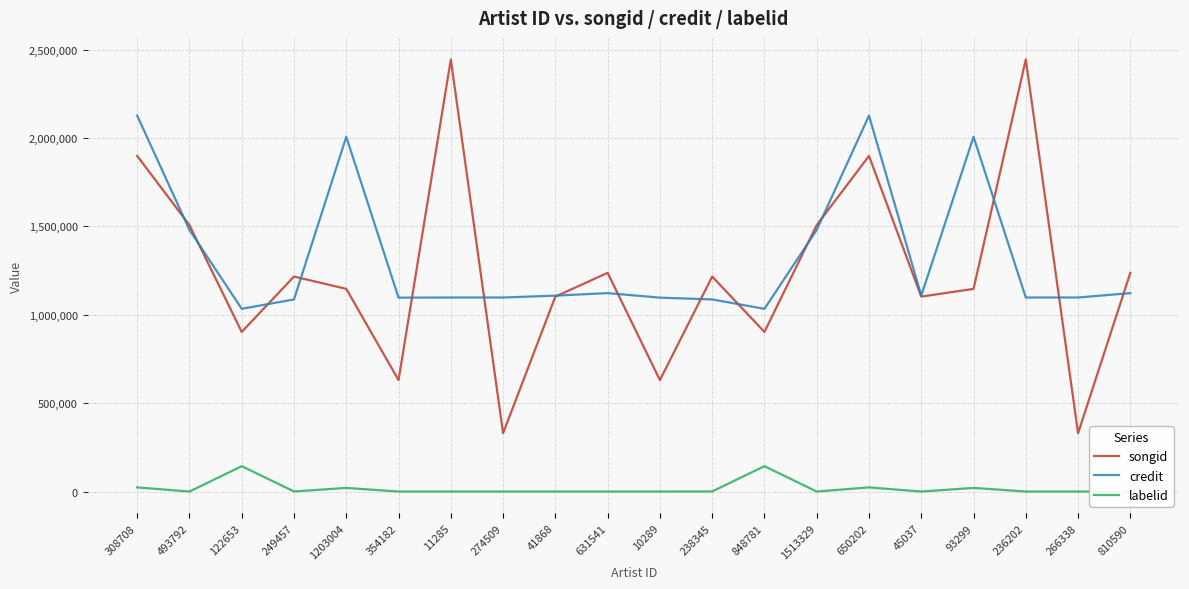

Is it true that credit equals 1086958 at 249457?

True